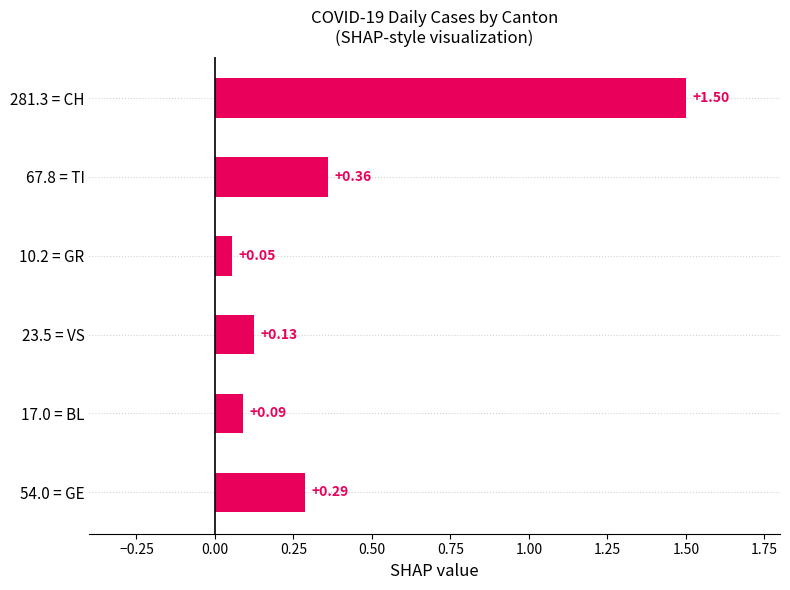

List the labels in order of value, largest first.

281.3 = CH, 67.8 = TI, 54.0 = GE, 23.5 = VS, 17.0 = BL, 10.2 = GR